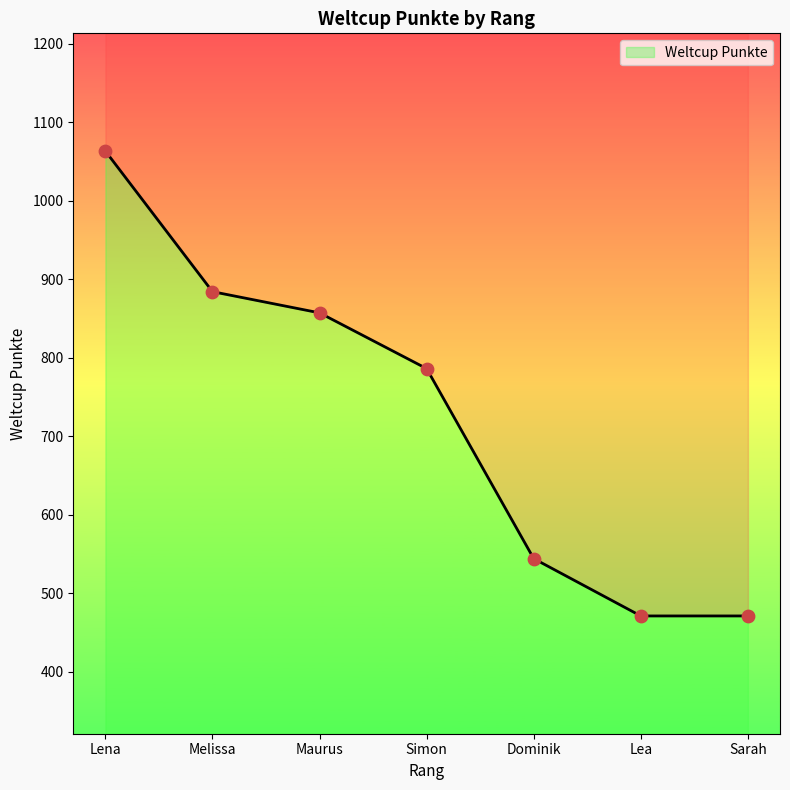

Between Sarah and Simon, which is larger?

Simon